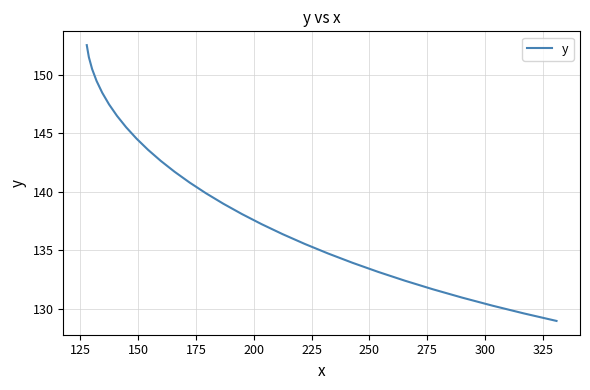

What is the difference between the maximum and minimum values?

23.6